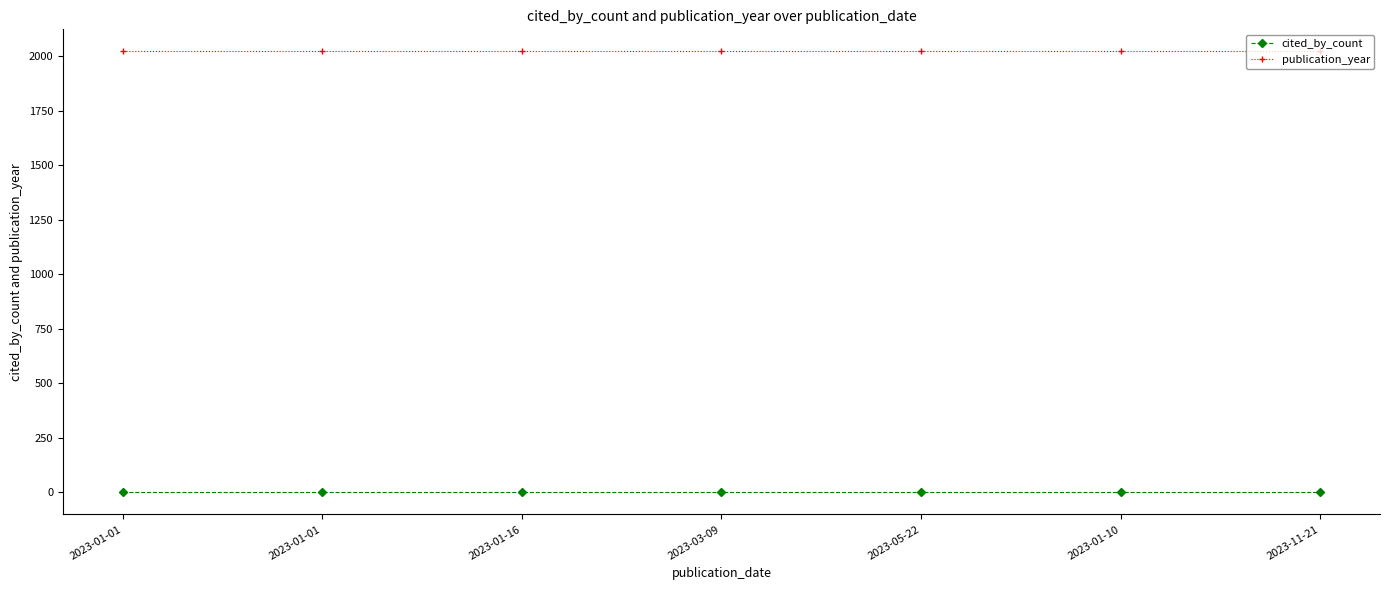

What is the approximate value of publication_year at 2023-01-01?

2023